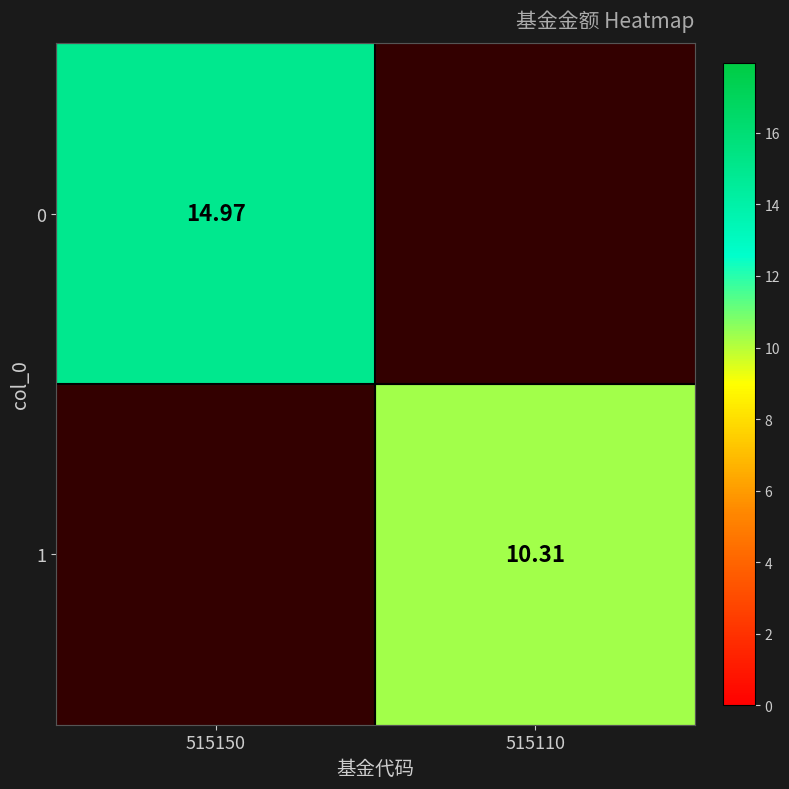

Rank the series by their maximum value, from lowest to highest.

1, 0